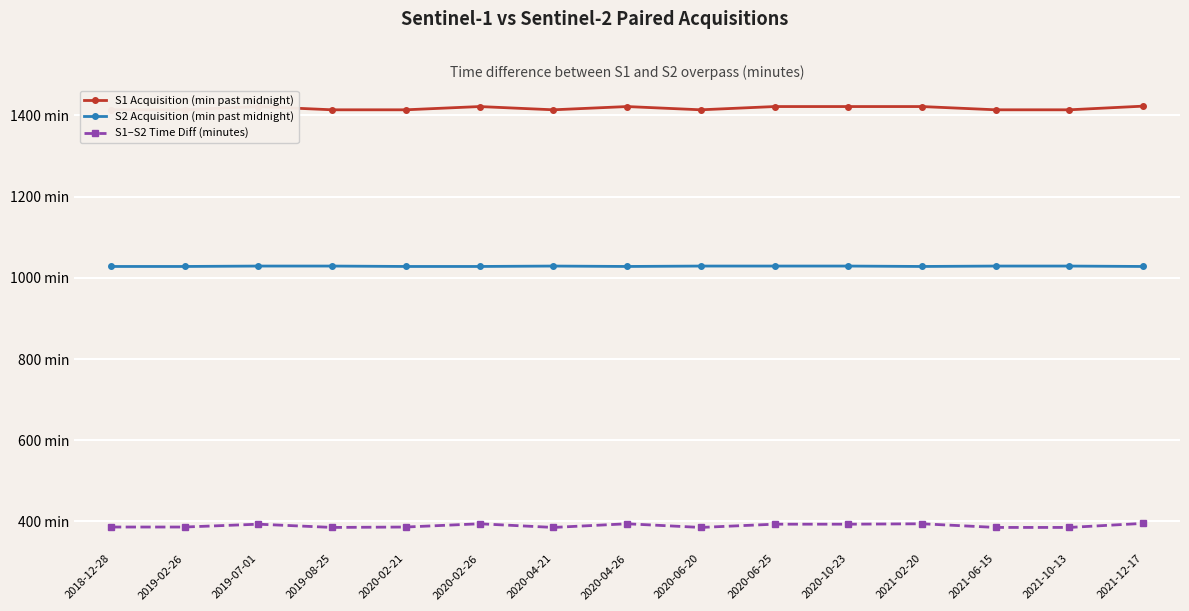

Which series has the largest total across all categories?

S1 Acquisition (min past midnight)